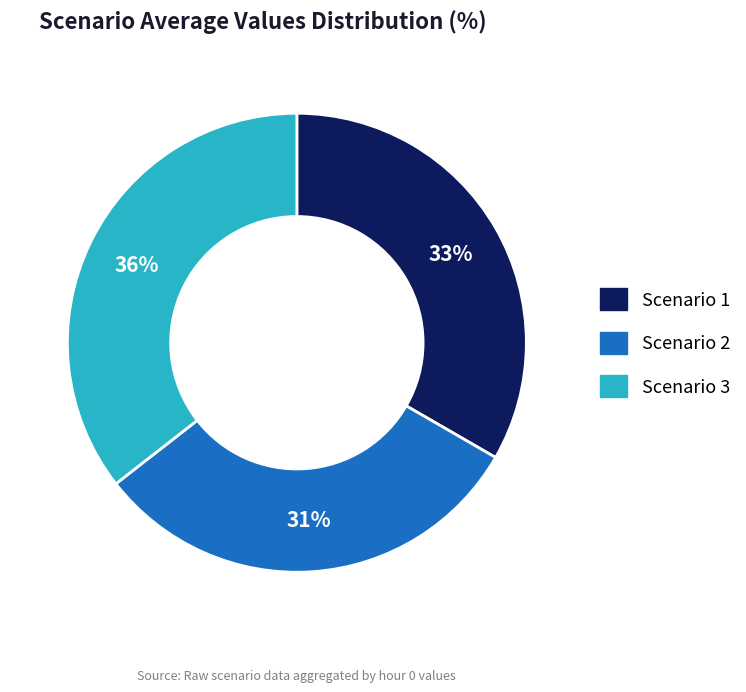

The Scenario 1 slice represents 26% of the pie. True or false?

False